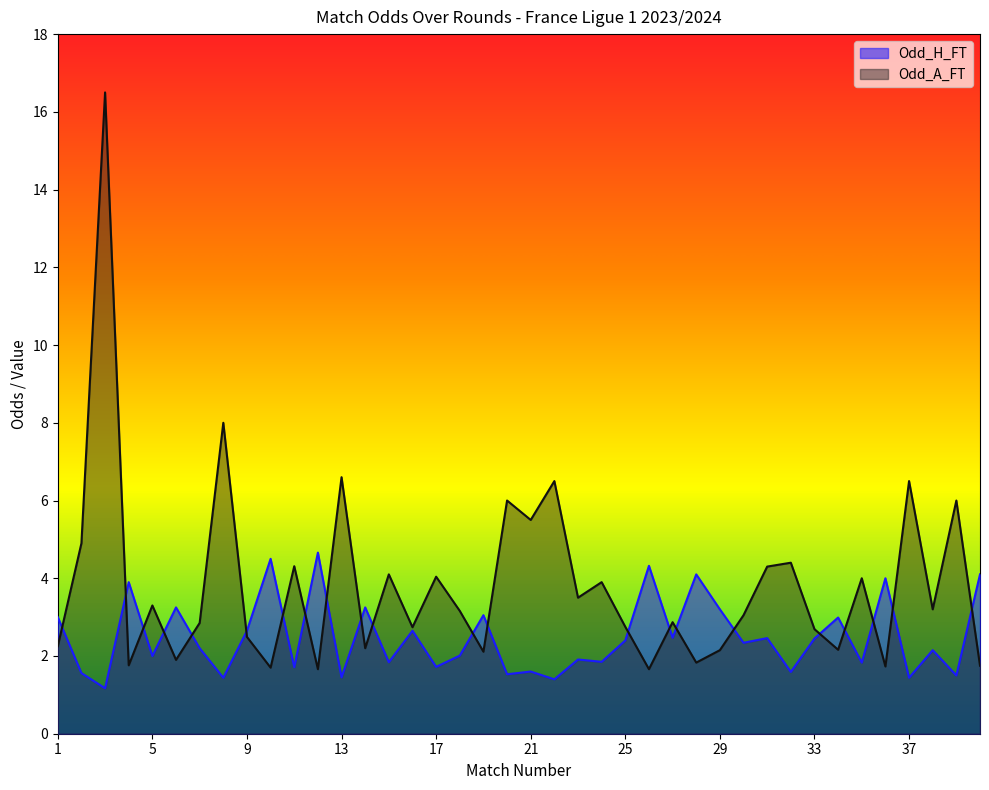

What is the difference between the Odd_H_FT values at 40 and 13?

2.6